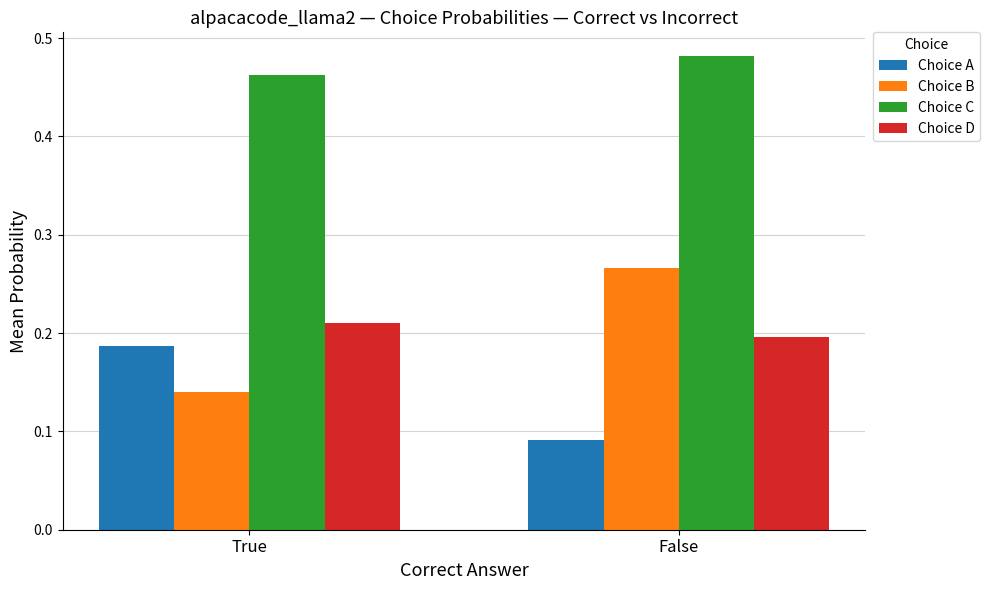

Is it true that Choice A equals 0.3 at True?

False